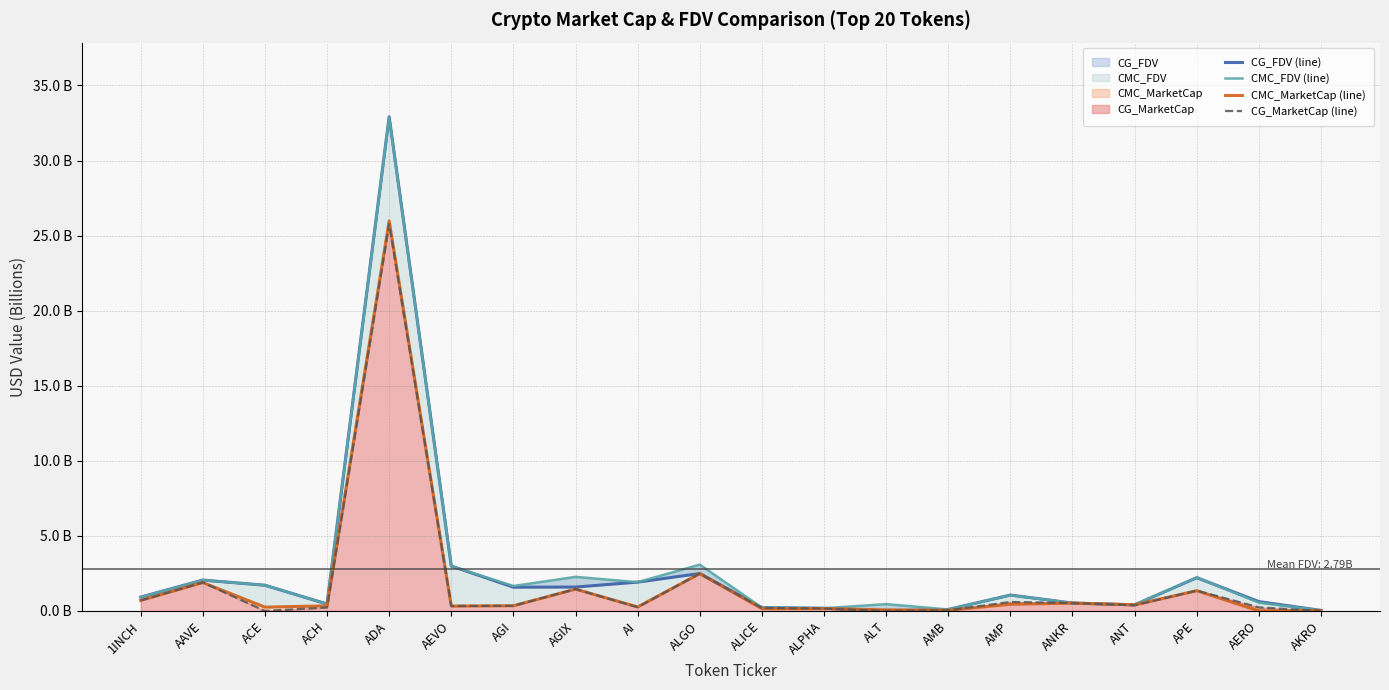

What is the approximate value of CMC_MarketCap (line) at ALT?

0.1